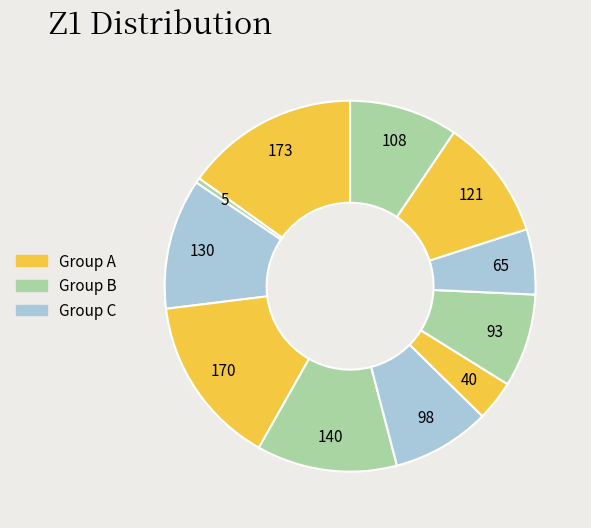

Do 93 and 170 together represent more than half of the pie?

No